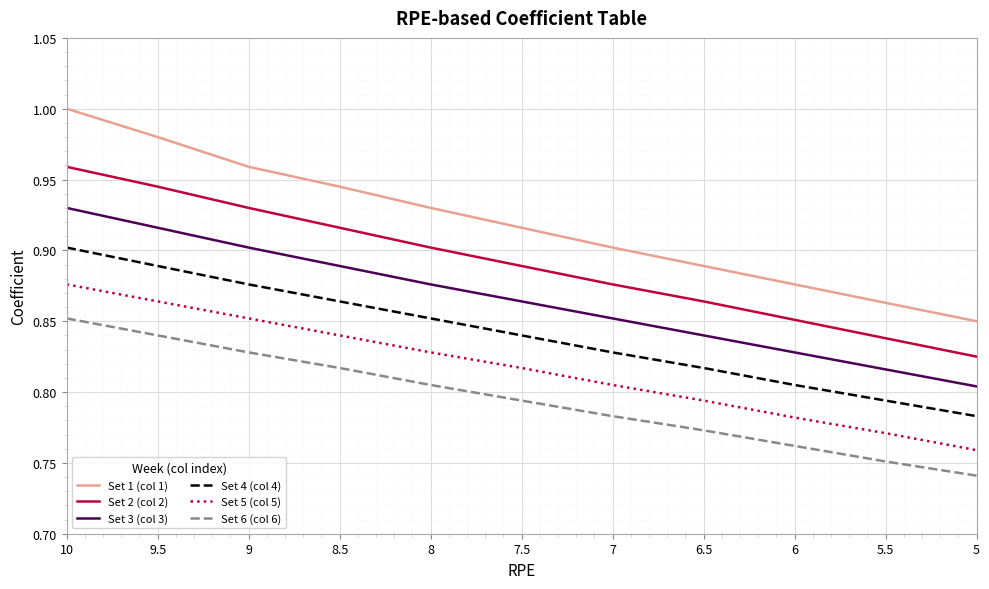

Which series has the widest spread of values?

Set 1 (col 1)